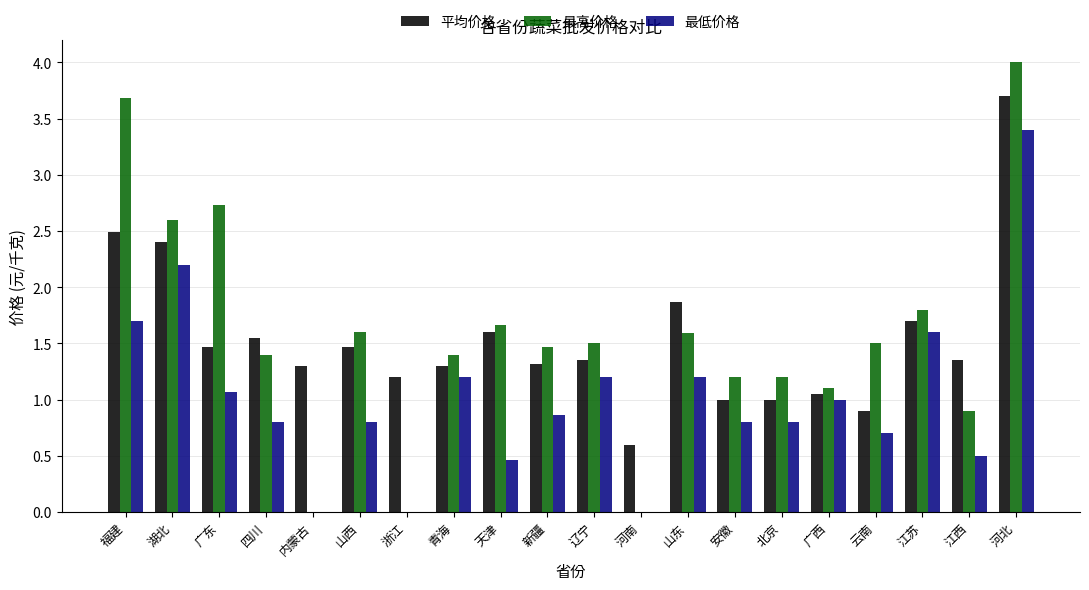

The value of 平均价格 at 河北 is 4.9. True or false?

False